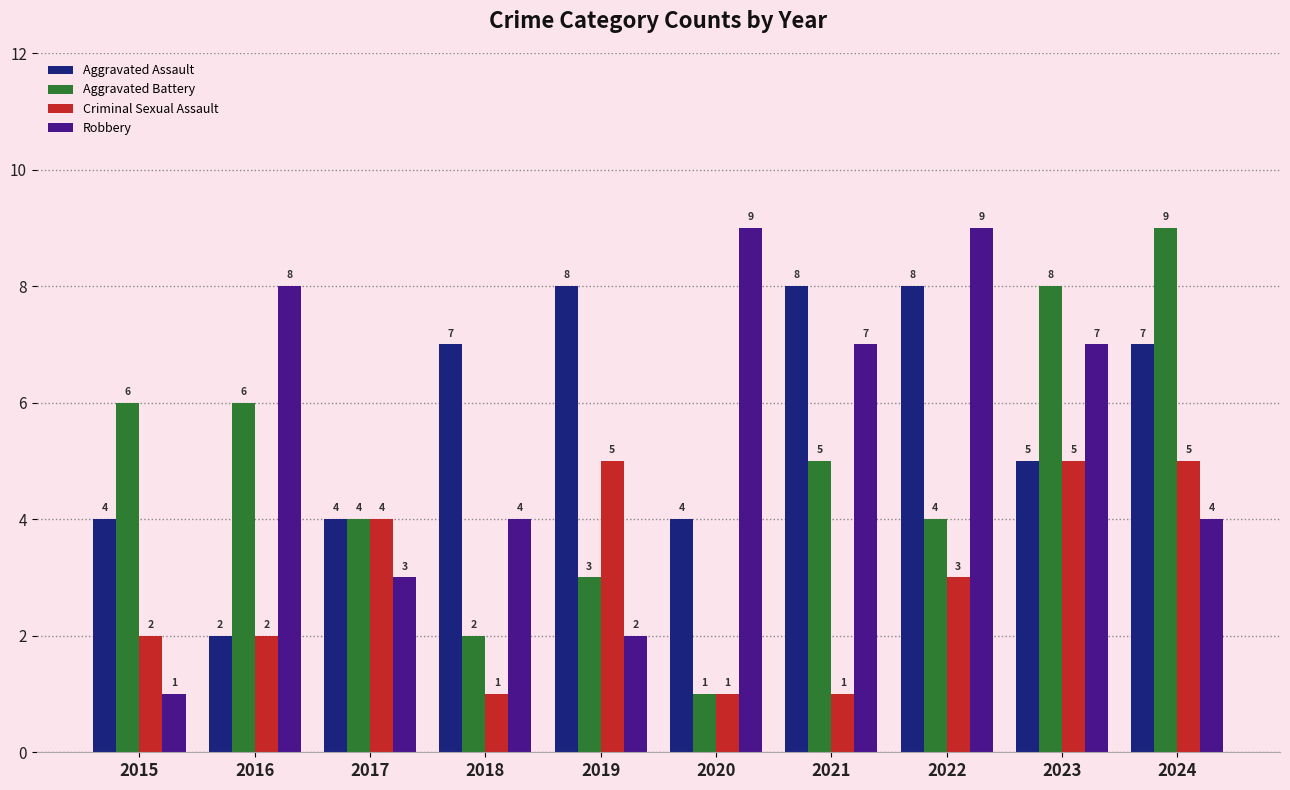

Rank the series at 2021 from highest to lowest value.

Aggravated Assault, Robbery, Aggravated Battery, Criminal Sexual Assault